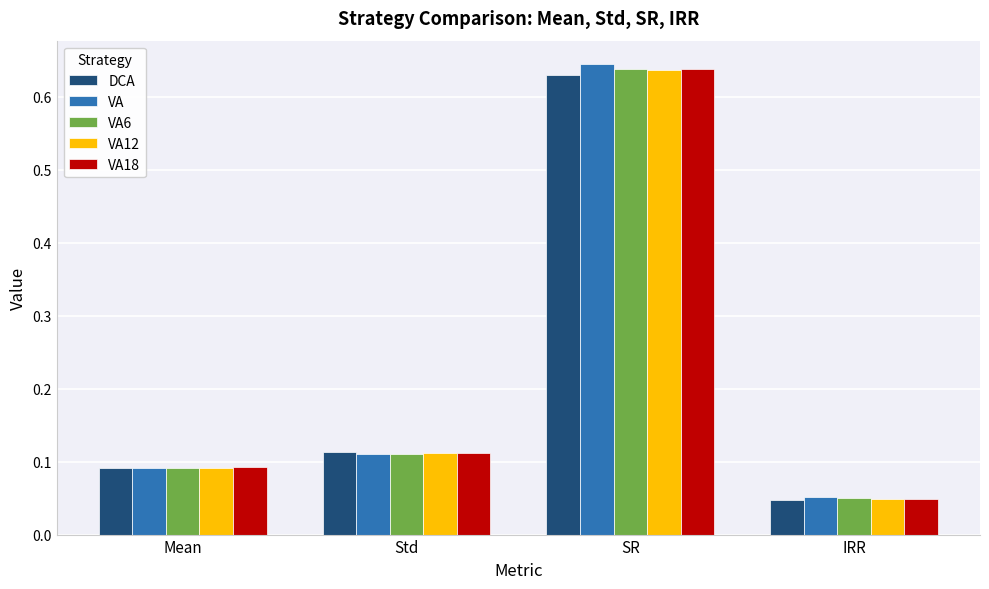

At which category does the chart reach its peak across all series?

SR